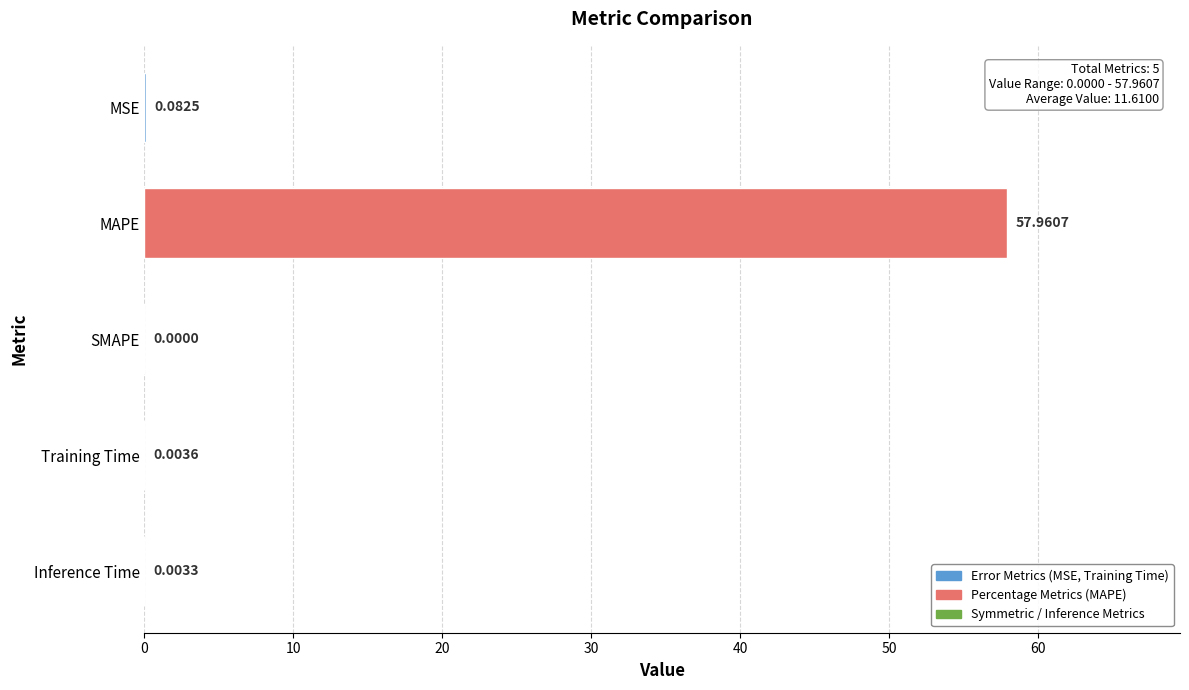

What is the sum of the values at MAPE and MSE?

58.0